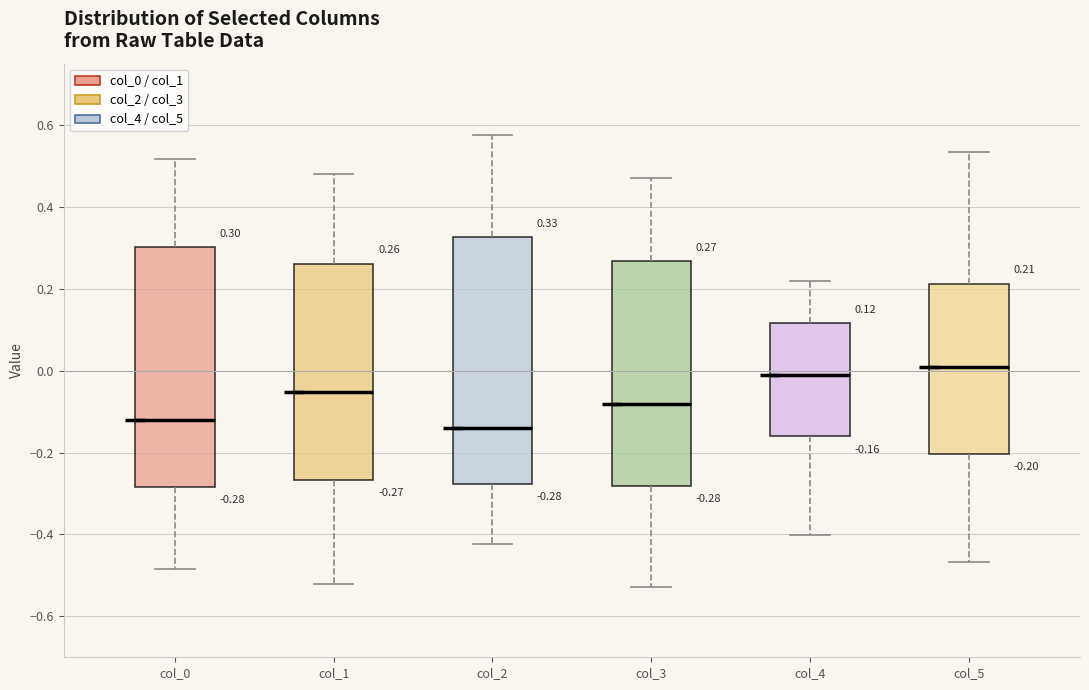

Which box's median line is the lowest?

col_2